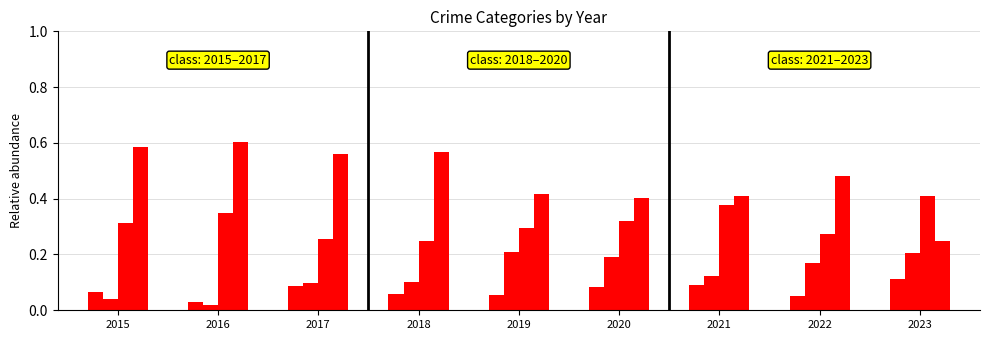

How many data points does each series have?

9